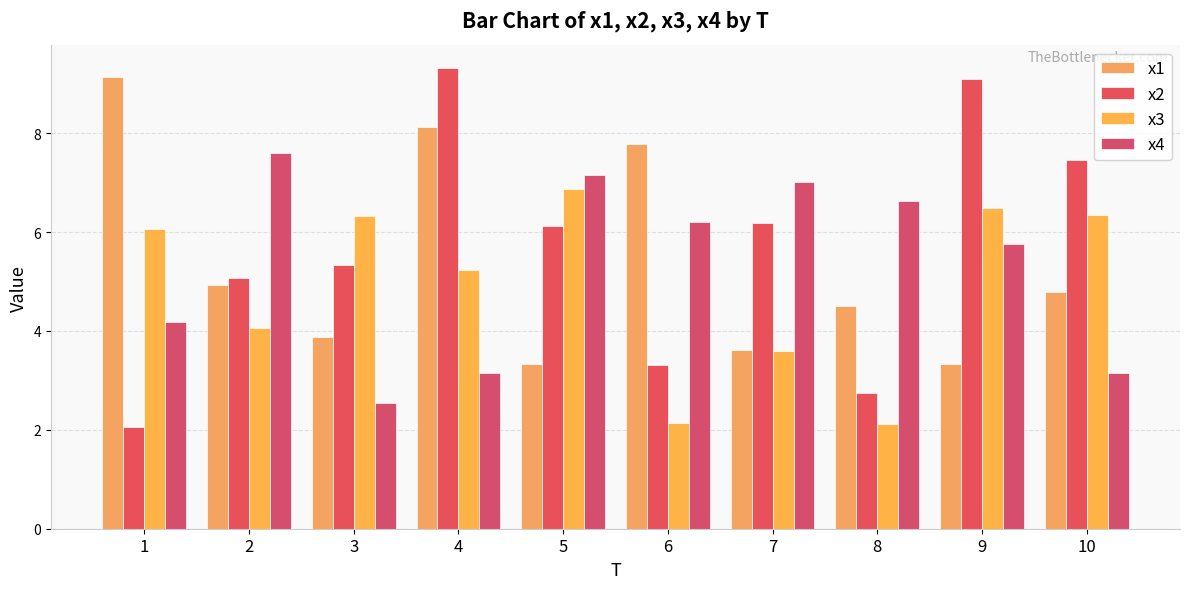

Rank the series at 9 from highest to lowest value.

x2, x3, x4, x1